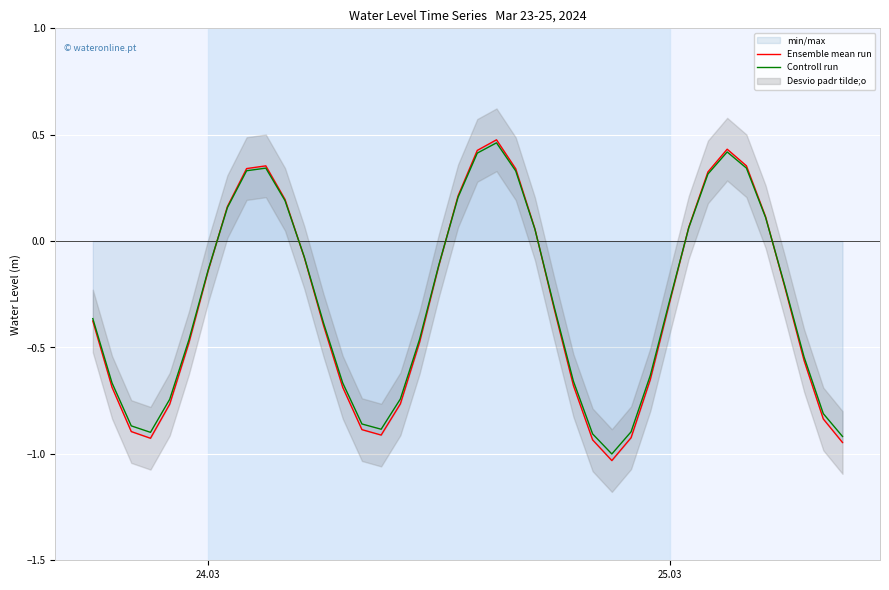

Reading left to right, extract all data points from this chart.

Ensemble mean run: -0.4	-0.7	-0.9	-0.9	-0.8	-0.5	-0.1	0.2	0.3	0.4	0.2	-0.1	-0.4	-0.7	-0.9	-0.9	-0.8	-0.5	-0.1	0.2	0.4	0.5	0.3	0.1	-0.3	-0.7	-0.9	-1.0	-0.9	-0.7	-0.3	0.1	0.3	0.4	0.4	0.1	-0.2	-0.6	-0.8	-0.9
Controll run: -0.4	-0.7	-0.9	-0.9	-0.7	-0.5	-0.1	0.2	0.3	0.3	0.2	-0.1	-0.4	-0.7	-0.9	-0.9	-0.7	-0.5	-0.1	0.2	0.4	0.5	0.3	0.1	-0.3	-0.7	-0.9	-1.0	-0.9	-0.6	-0.3	0.1	0.3	0.4	0.3	0.1	-0.2	-0.5	-0.8	-0.9